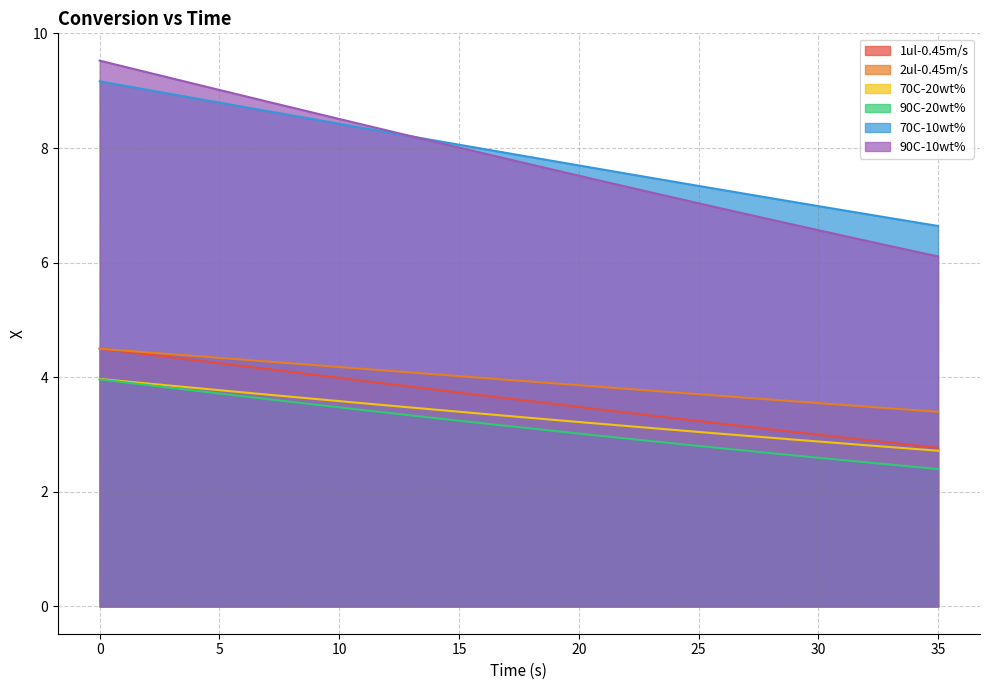

The value of 70C-20wt% at 1 is 1.2. True or false?

False